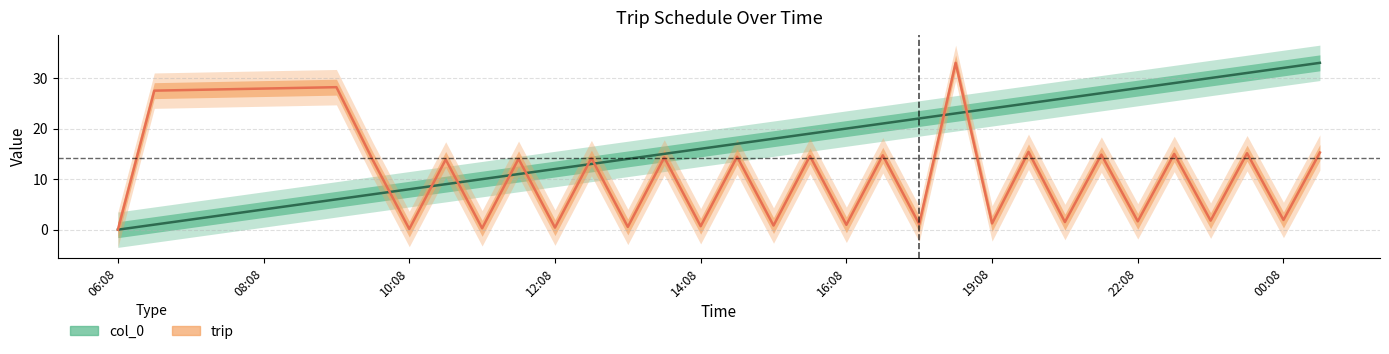

The value of trip at 17:08 is 1.1. True or false?

True